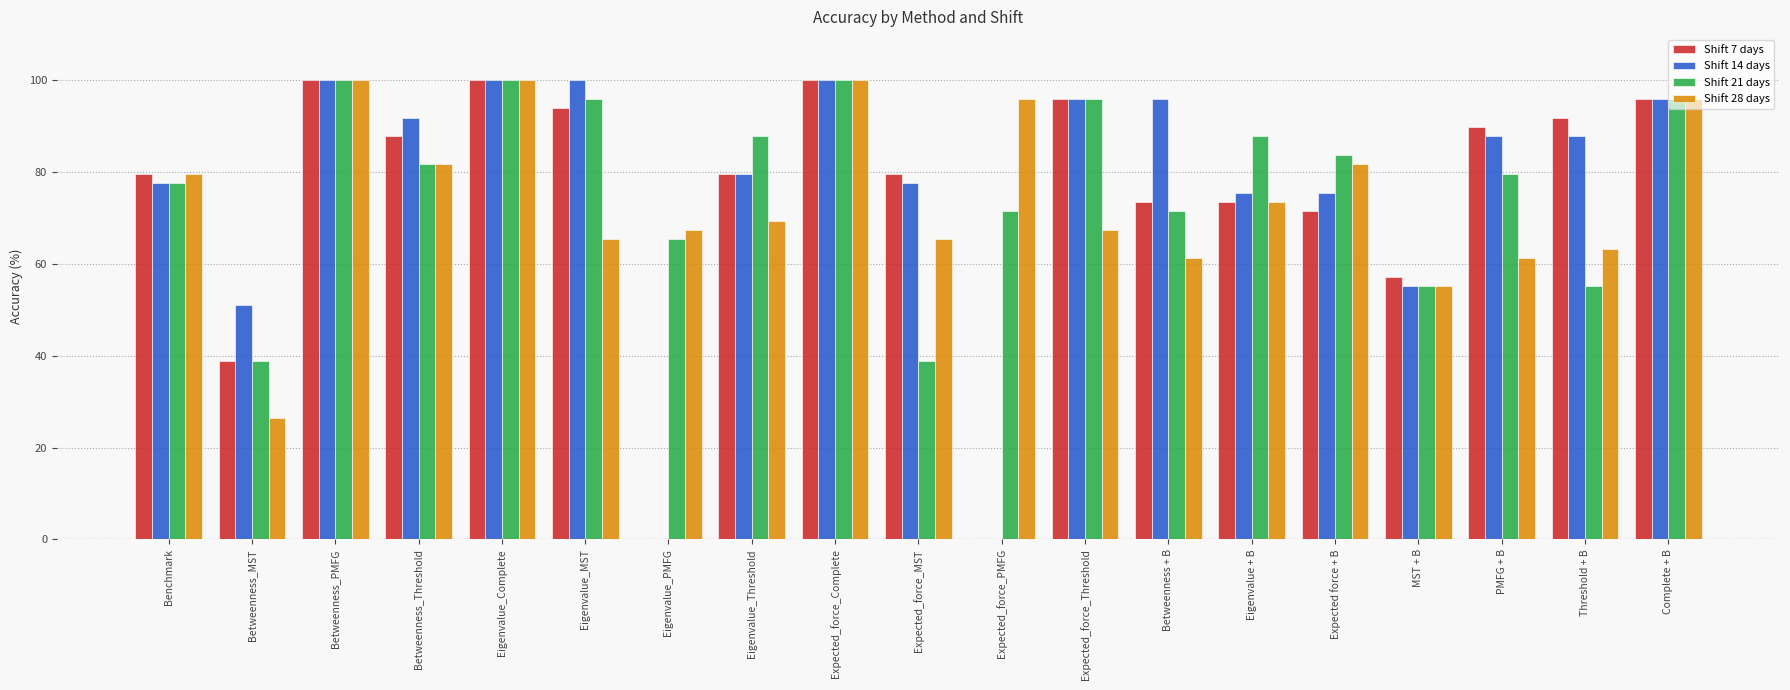

What is the sum of all Shift 21 days values?

1481.7